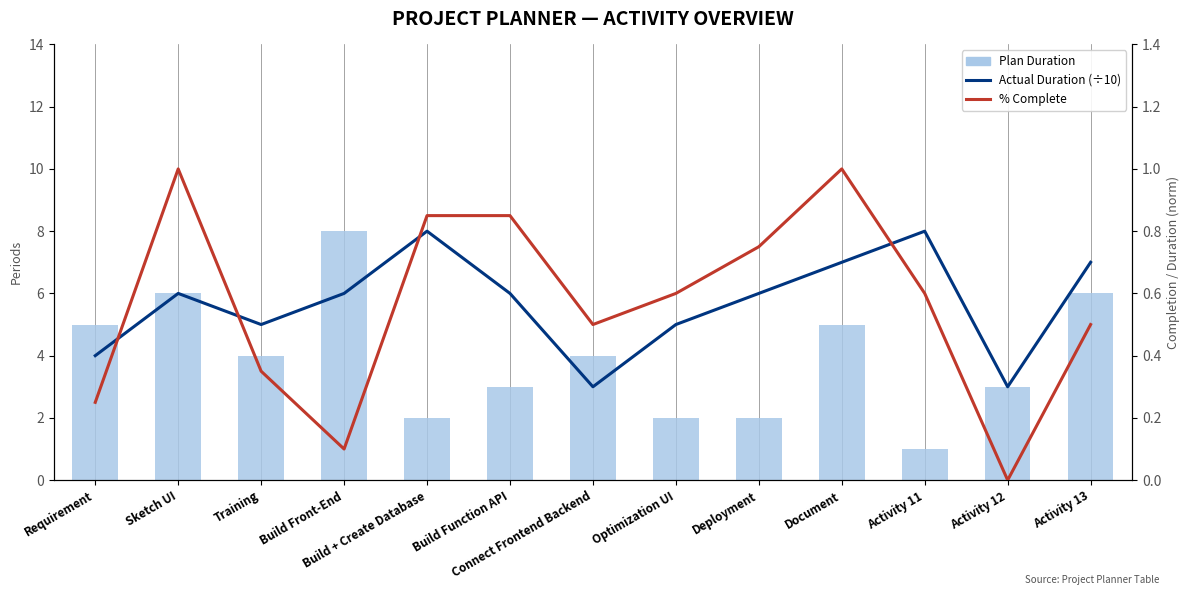

Which series has the largest range (max minus min)?

Plan Duration